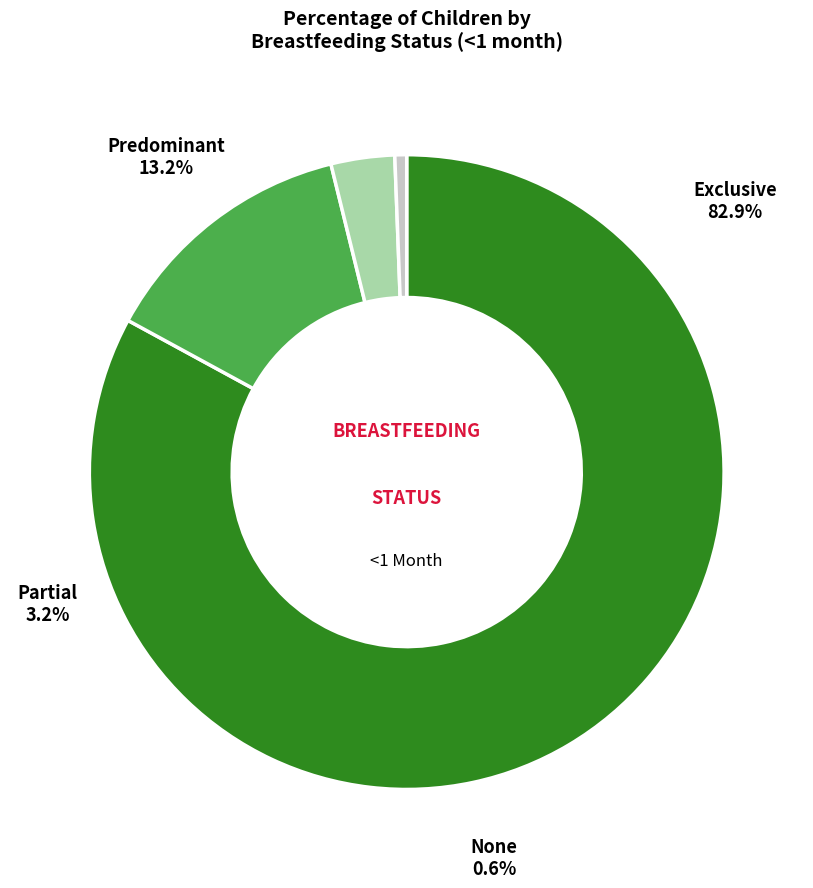

How many slices are in this pie chart?

4